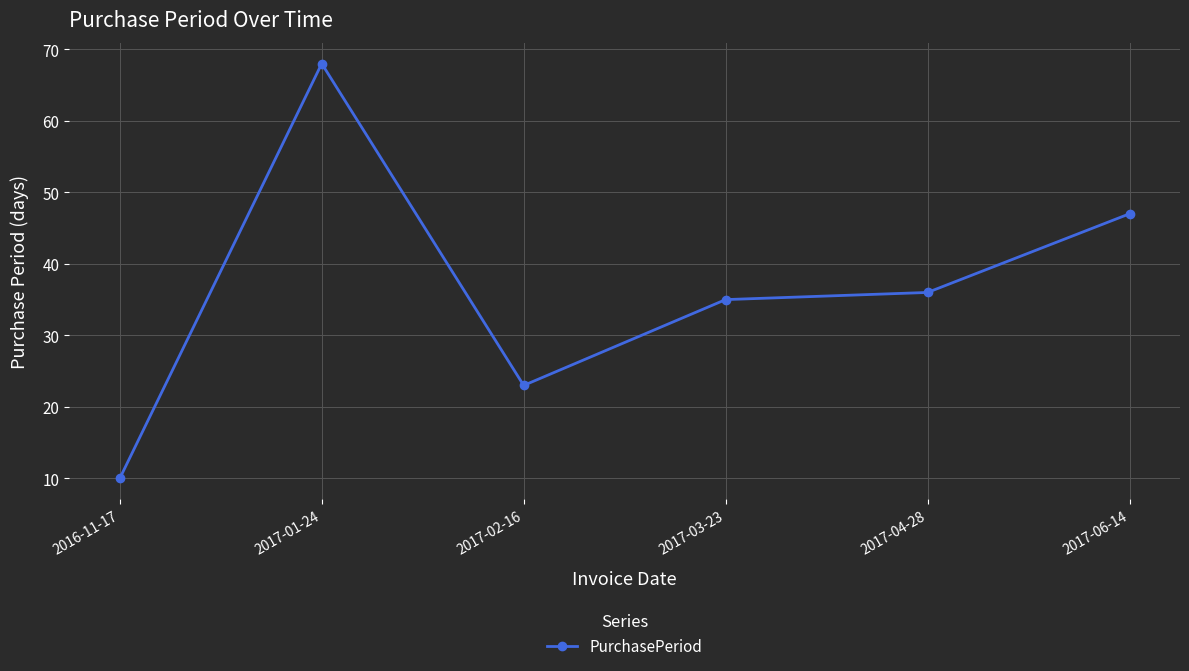

What position from the right is 2017-04-28?

2